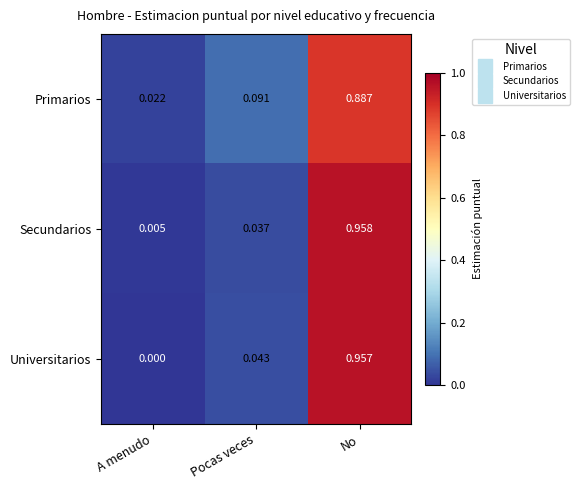

Rank the series by their maximum value, from highest to lowest.

Secundarios, Universitarios, Primarios